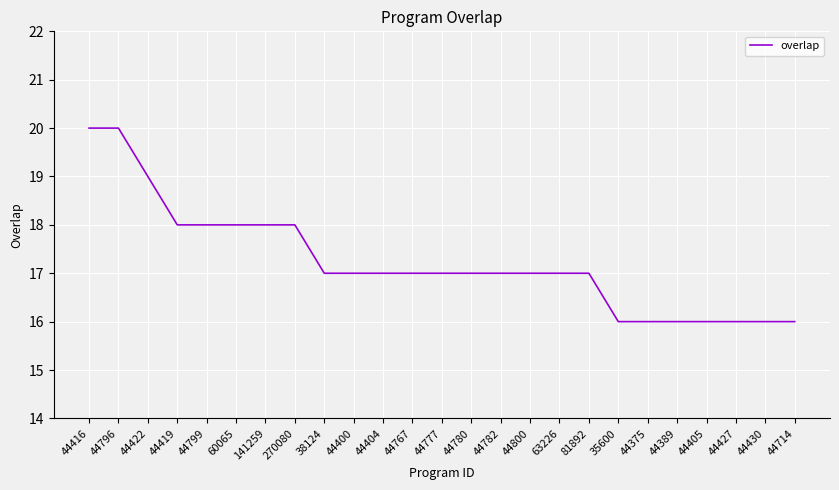

Count the values in the range 16 to 18.

22